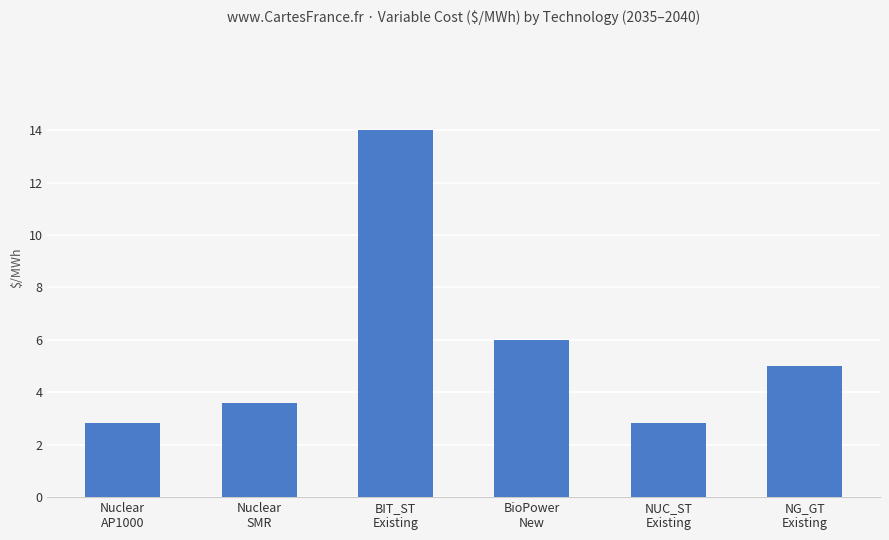

What is the ratio of the value at NG_GT
Existing to the value at Nuclear
AP1000?

1.8